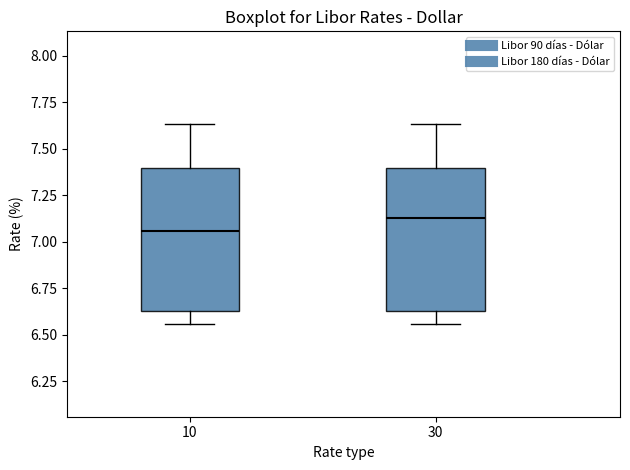

Reading left to right, transcribe this box plot: for each box, give where its median line is, the range the box spans, and where its two whiskers end, as read against the y-axis. The values are not printed on the chart, so give them approximately, as read against the axis.

10: median 7.05, box 6.65 to 7.40, whiskers 6.55 to 7.65
30: median 7.15, box 6.65 to 7.40, whiskers 6.55 to 7.65